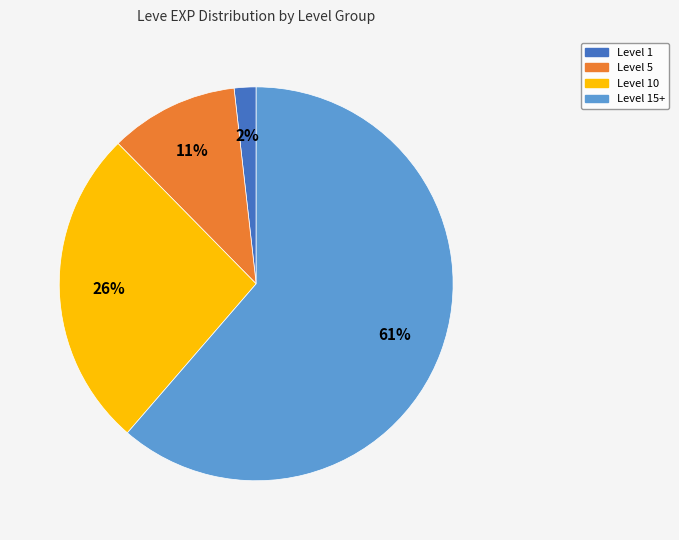

Combined, do Level 5 and Level 15+ account for over 50%?

Yes